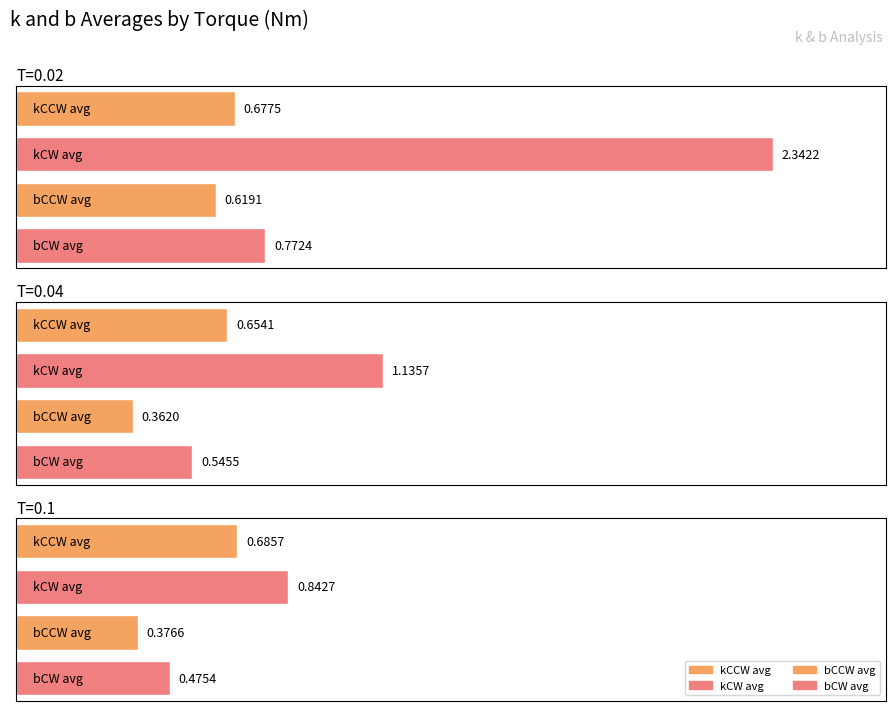

Rank the categories by kCCW avg value from lowest to highest.

T=0.04, T=0.02, T=0.1